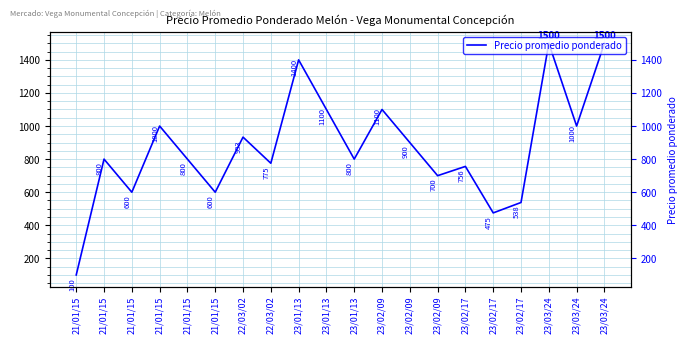

Which label corresponds to the largest value in the chart?

23/03/24